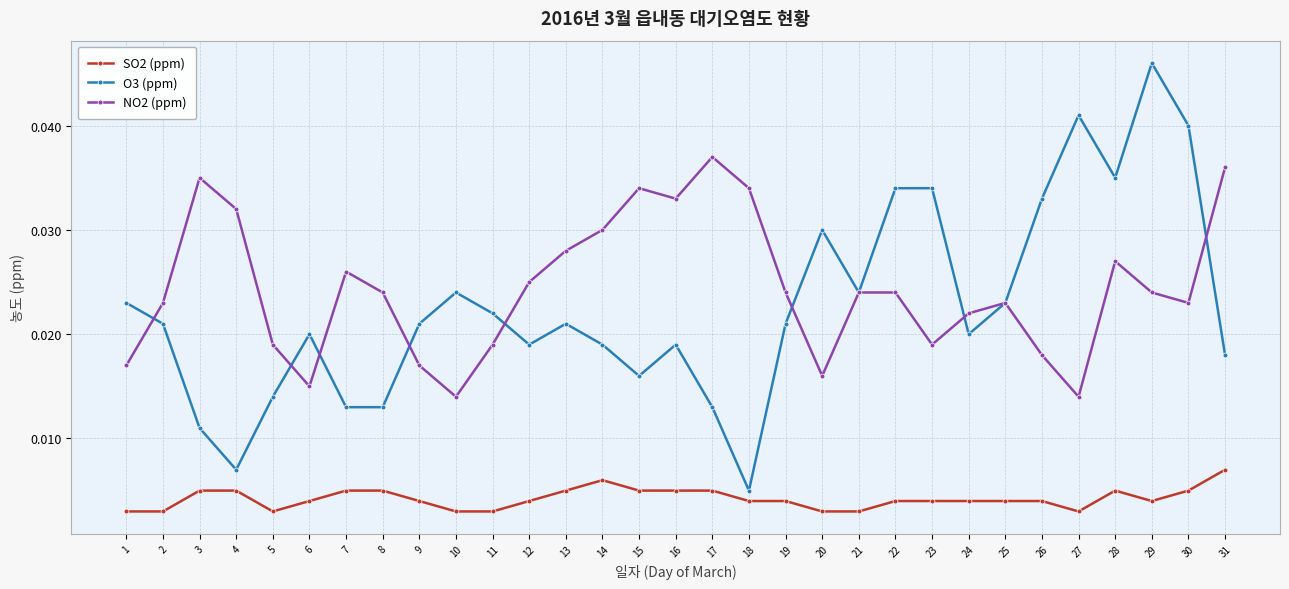

Which series has the widest spread of values?

O3 (ppm)